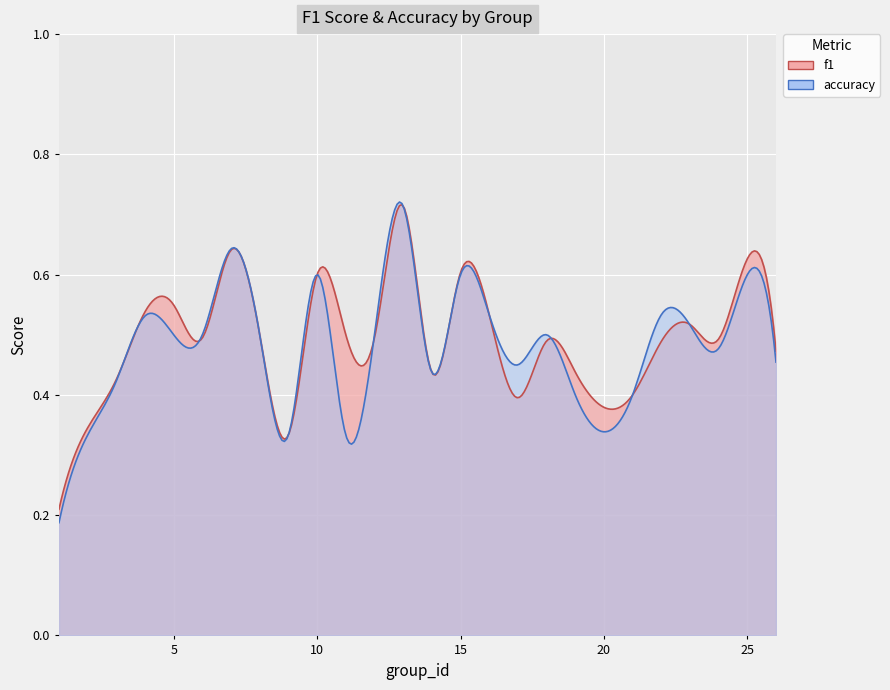

Is the value of f1 at 5 greater than the value of accuracy at 23?

Yes